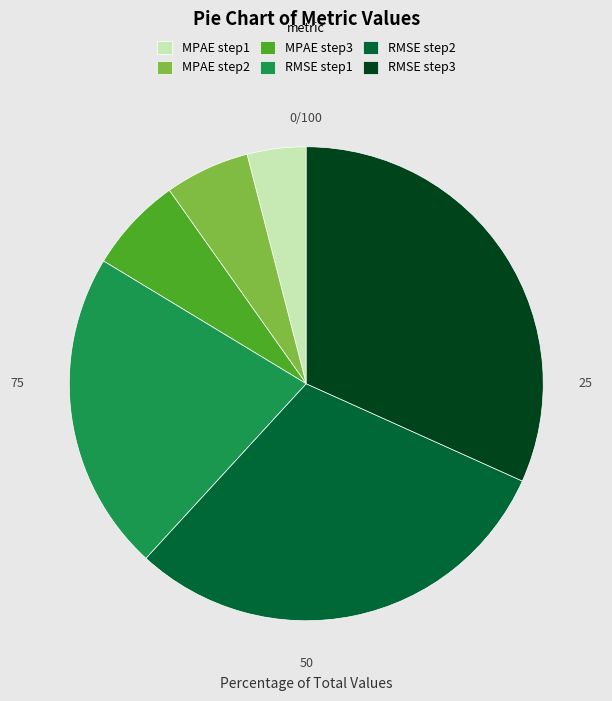

Which category has the biggest portion of the pie?

RMSE step3